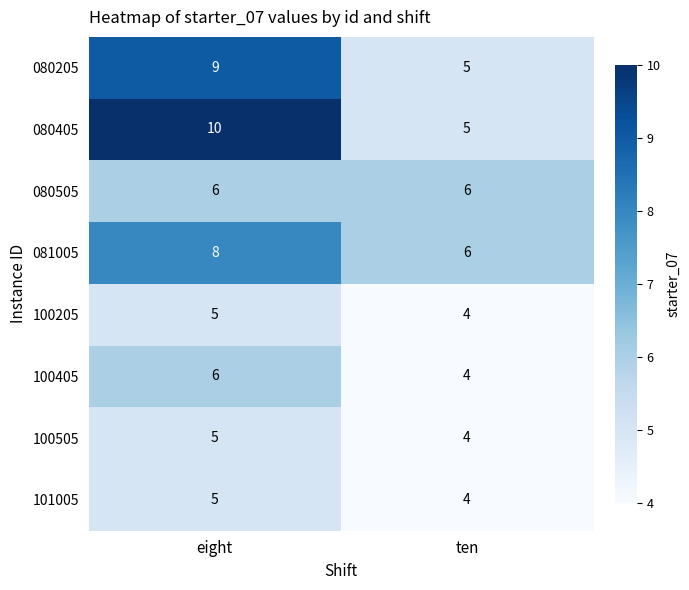

What is the sum of all 101005 values?

9